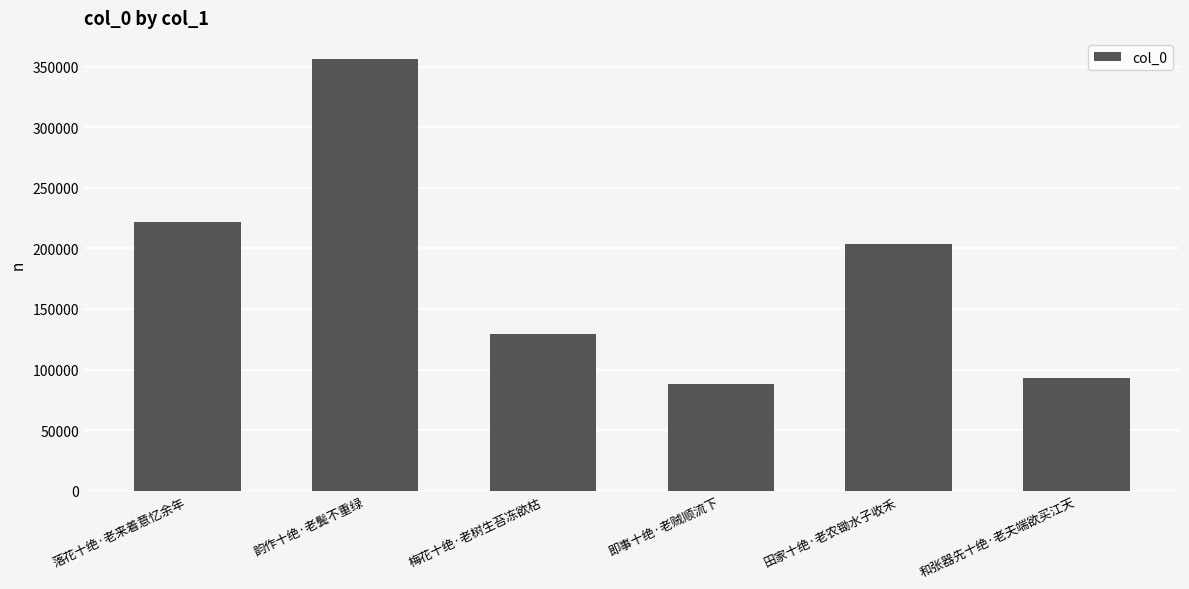

Reading left to right, list all the values displayed in this chart.

落花十绝·老来着意忆余年=221962	韵作十绝·老鬓不重绿=355939	梅花十绝·老树生苔冻欲枯=129730	即事十绝·老贼顺流下=88314	田家十绝·老农锄水子收禾=203657	和张器先十绝·老夫端欲买江天=93276